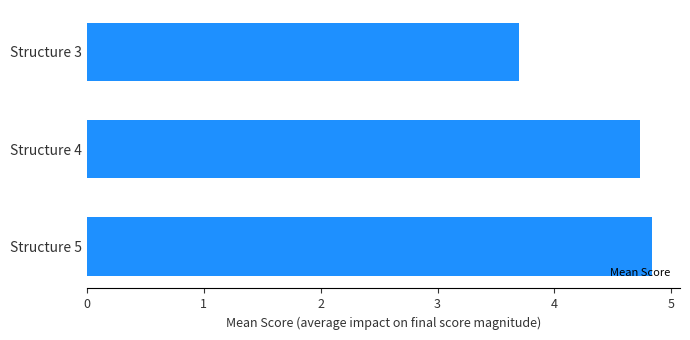

At which category does the chart reach its minimum across all series?

Structure 3